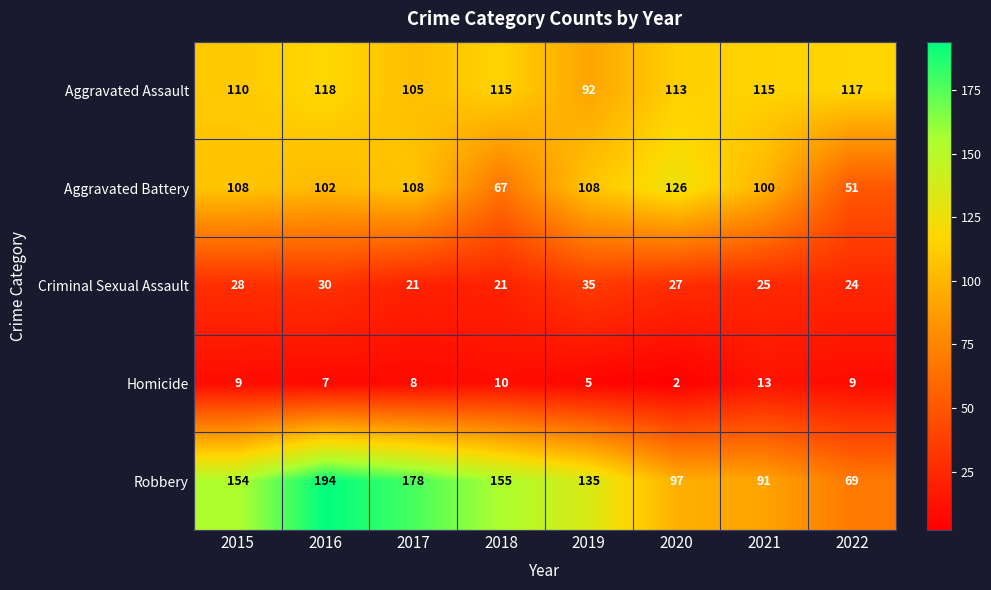

Count the number of categories in the chart.

8